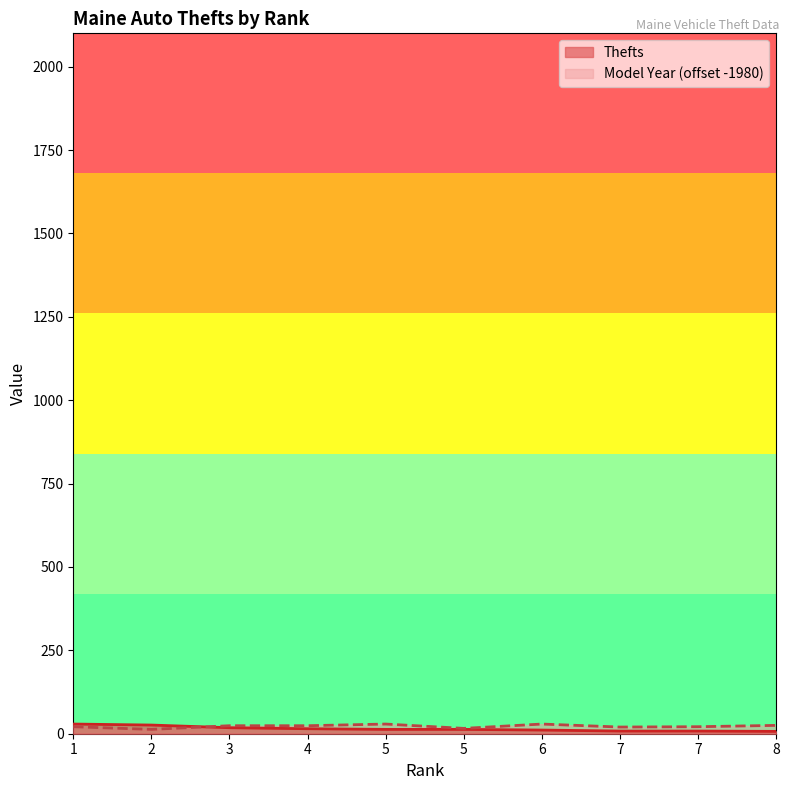

True or false: Model Year has a value of 16 at 5.

True